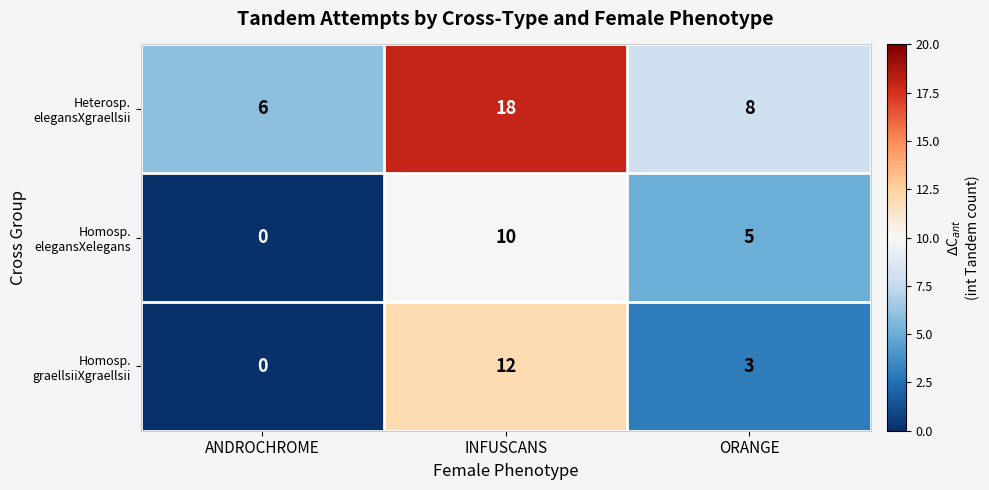

At which category is the sum across all series the highest?

INFUSCANS